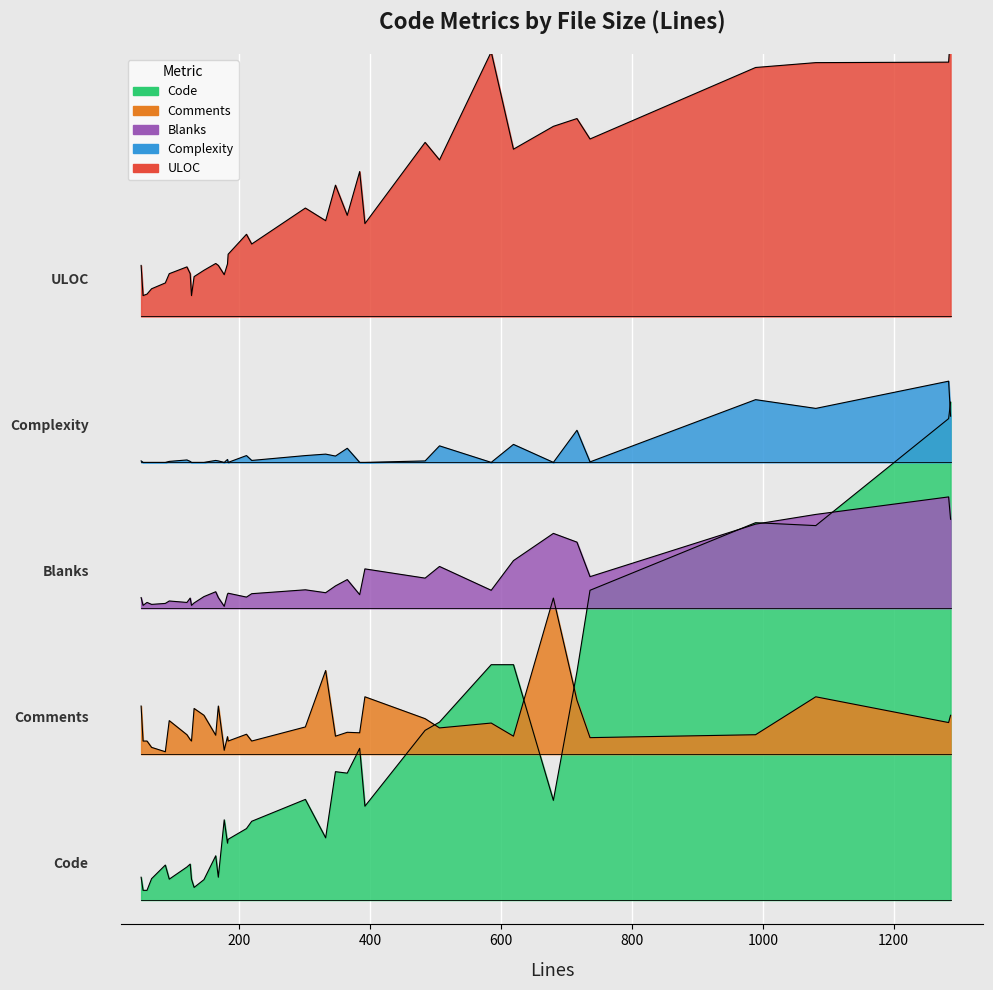

At which label is Comments closest to 463?

332